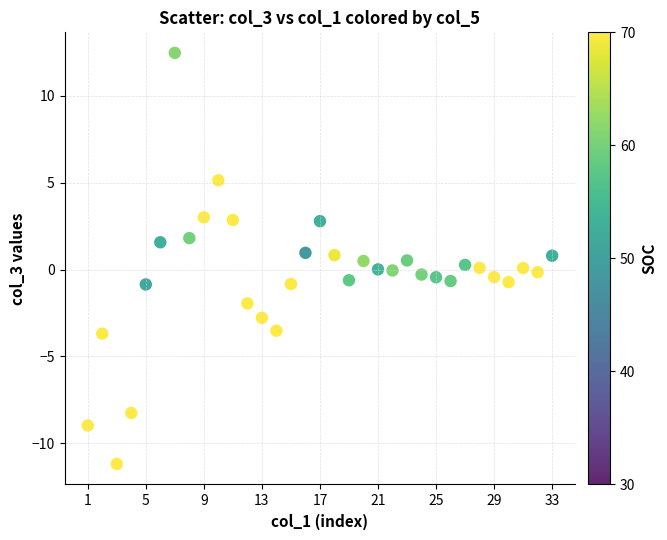

What is the range of Y values (max minus min)?

23.7